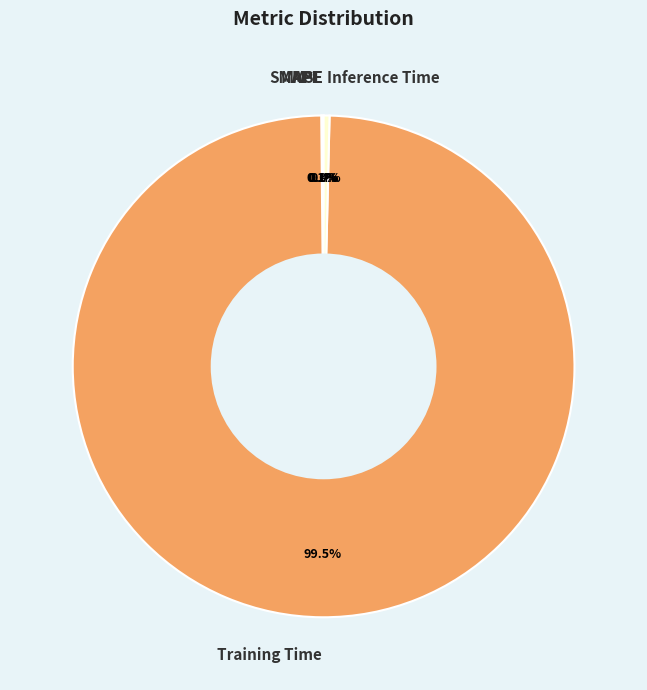

How much of the chart is everything except Inference Time?

99.6%